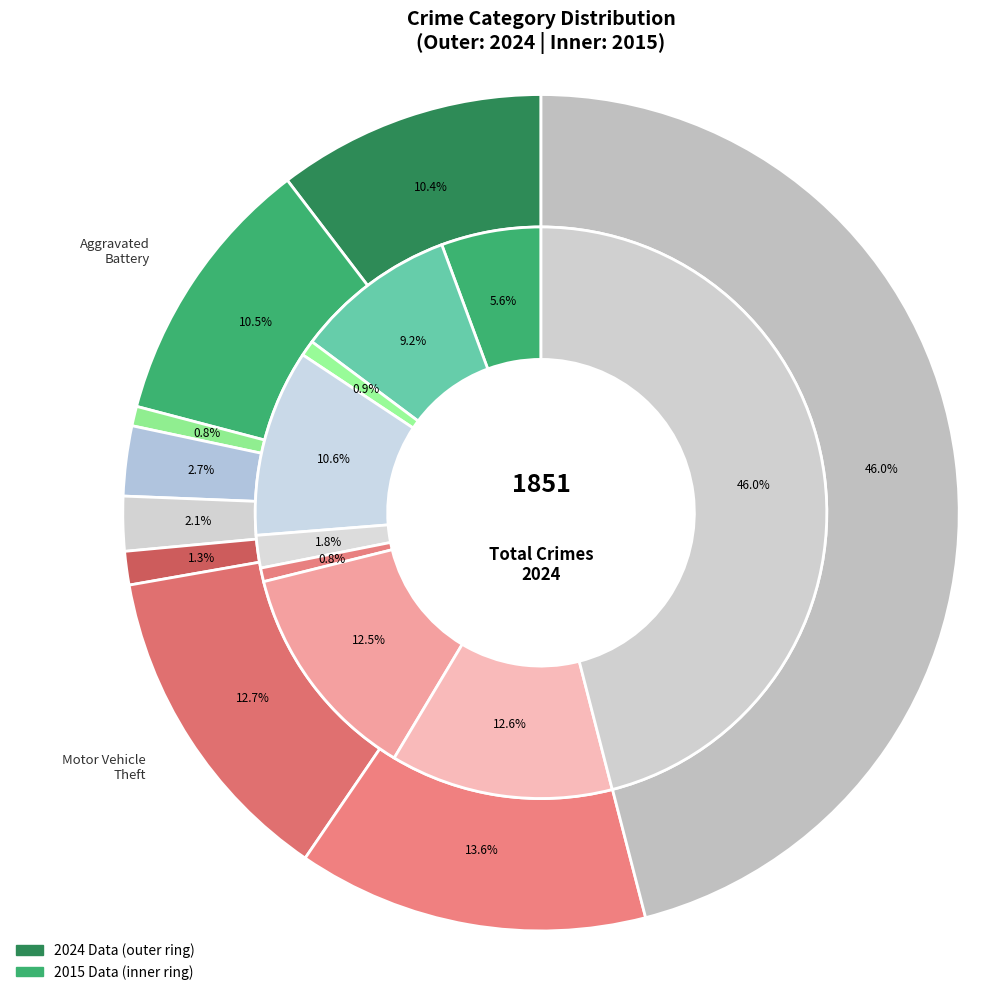

Combined, what portion of the pie is values_2015 and 2?

11.3%